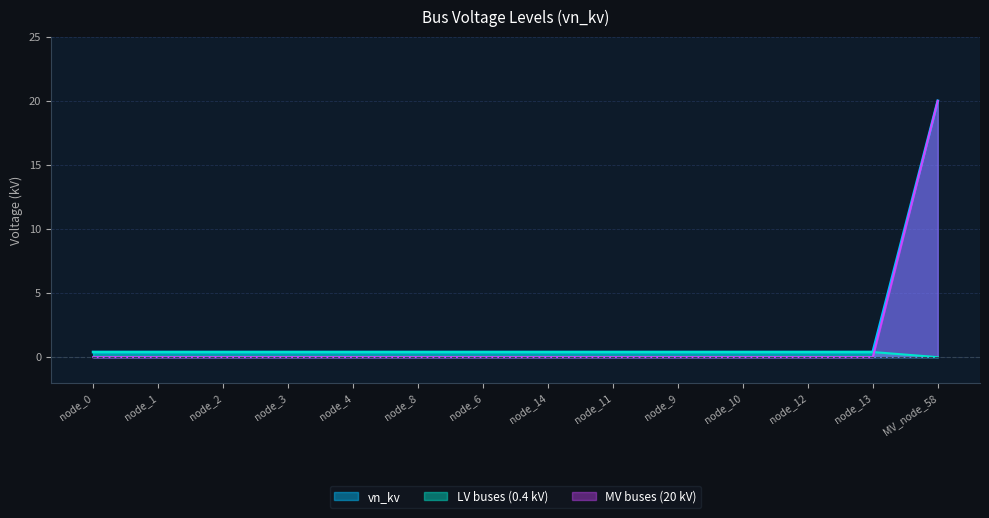

True or false: there are more than 0 points higher than both neighbors.

False